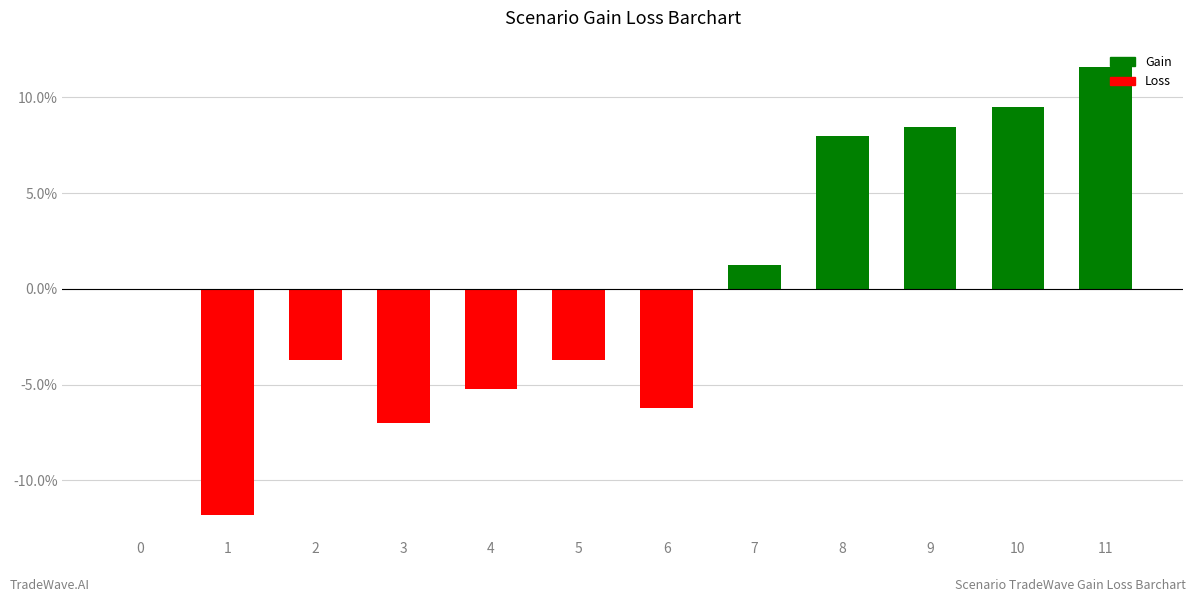

Between 10 and 0, which is larger?

10